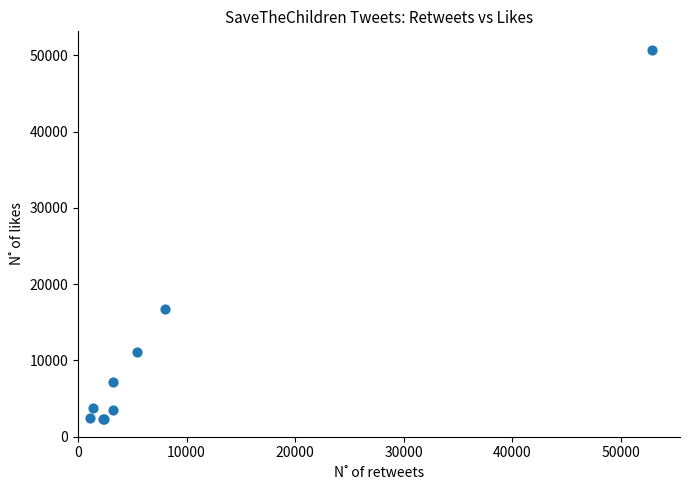

What Y value in the scatter plot is closest to 26506?

16723